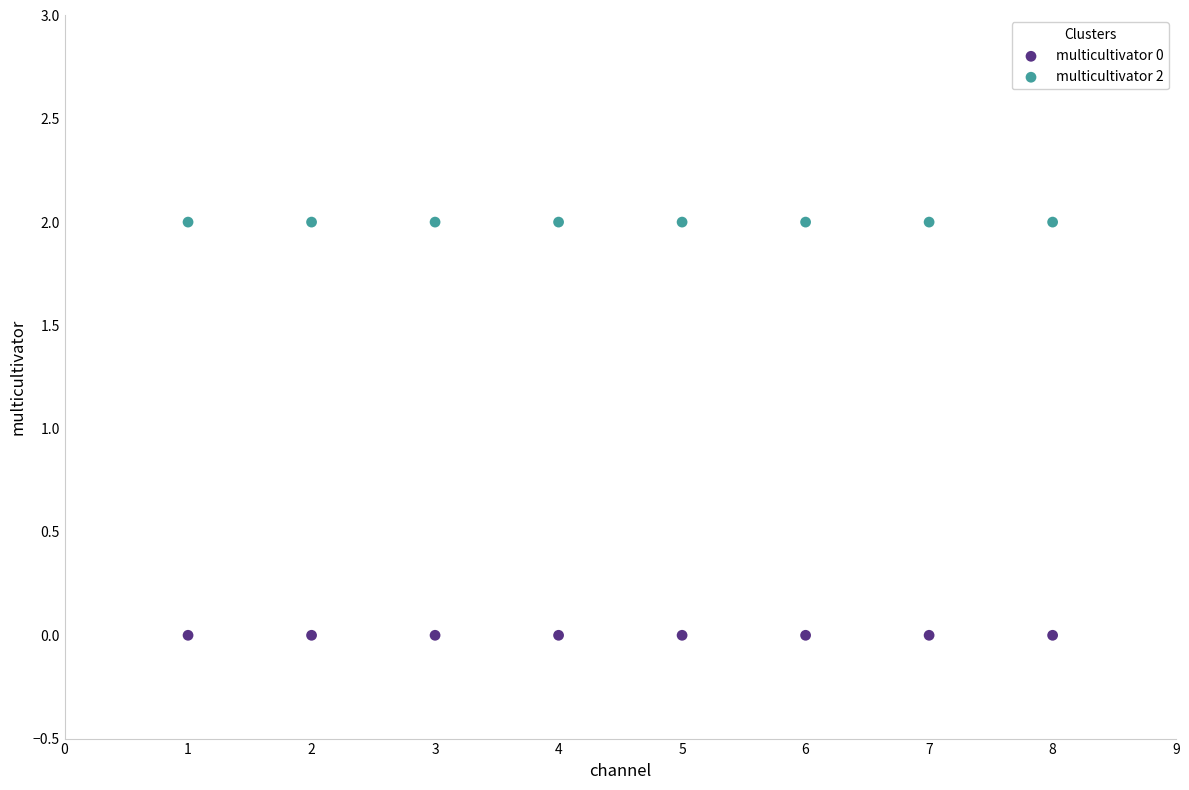

Which series reaches the maximum Y coordinate?

multicultivator 2